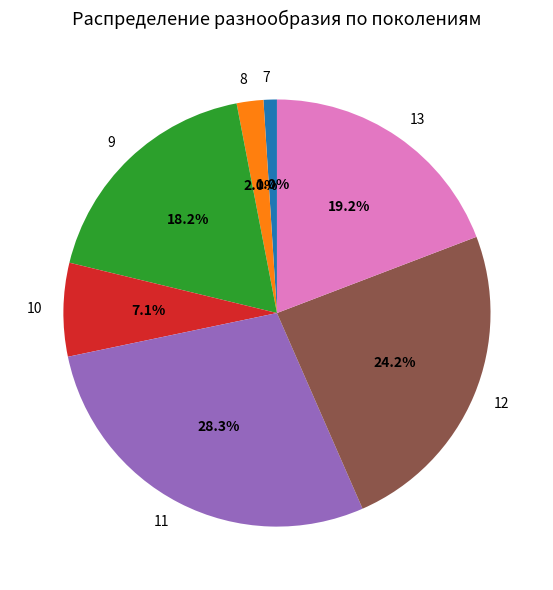

How much of the chart is everything except 11?

71.7%